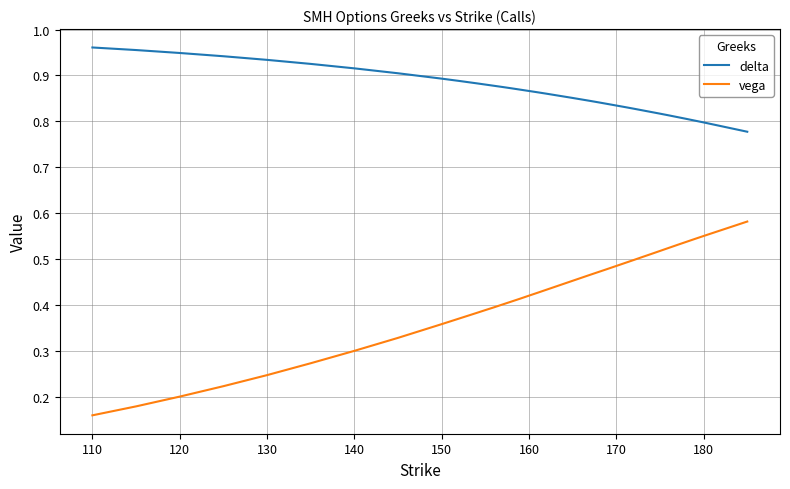

True or false: vega and delta intersect in this chart.

False